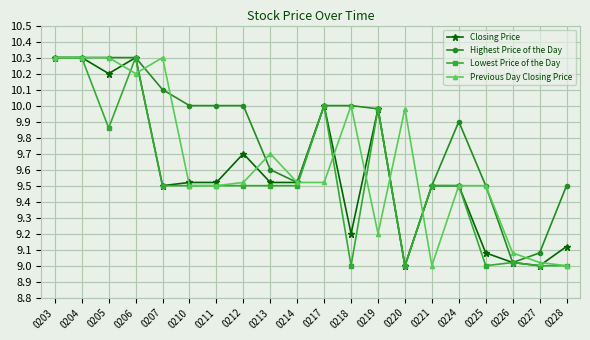

The Closing Price series shows 9.5 at 0207. True or false?

True